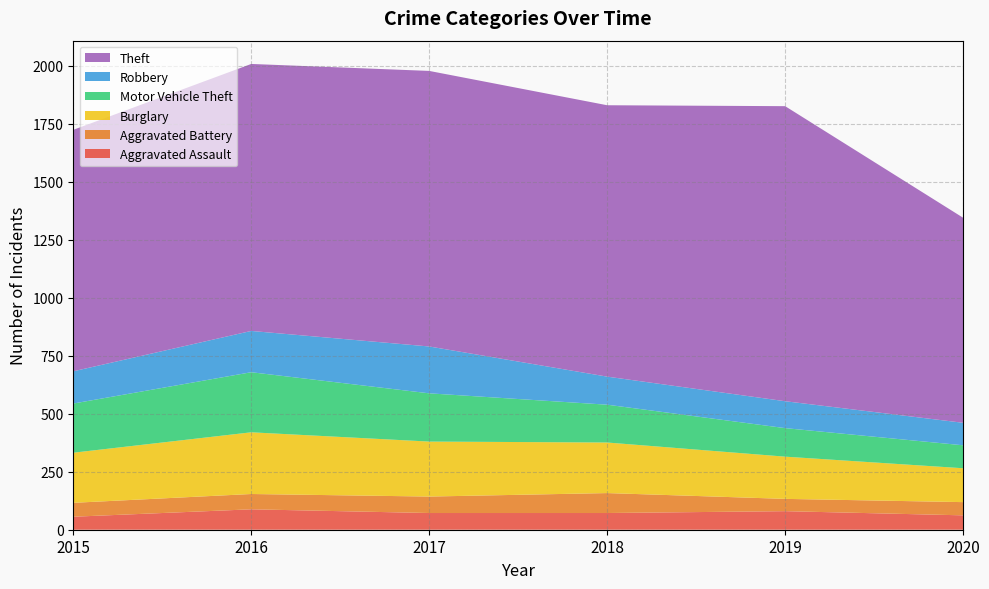

Reading left to right, what are all the values shown in this chart?

Aggravated Assault: 2015=56	2016=88	2017=72	2018=72	2019=80	2020=62
Aggravated Battery: 2015=60	2016=66	2017=71	2018=86	2019=53	2020=57
Burglary: 2015=216	2016=266	2017=237	2018=218	2019=182	2020=146
Motor Vehicle Theft: 2015=212	2016=259	2017=208	2018=163	2019=123	2020=99
Robbery: 2015=139	2016=178	2017=202	2018=121	2019=116	2020=97
Theft: 2015=1041	2016=1151	2017=1188	2018=1170	2019=1272	2020=884